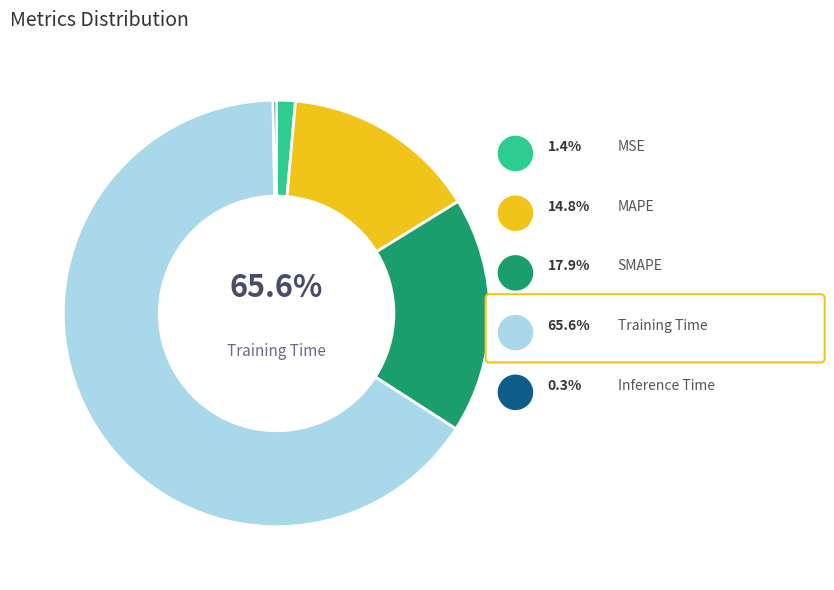

Which slice is the smallest?

Inference Time